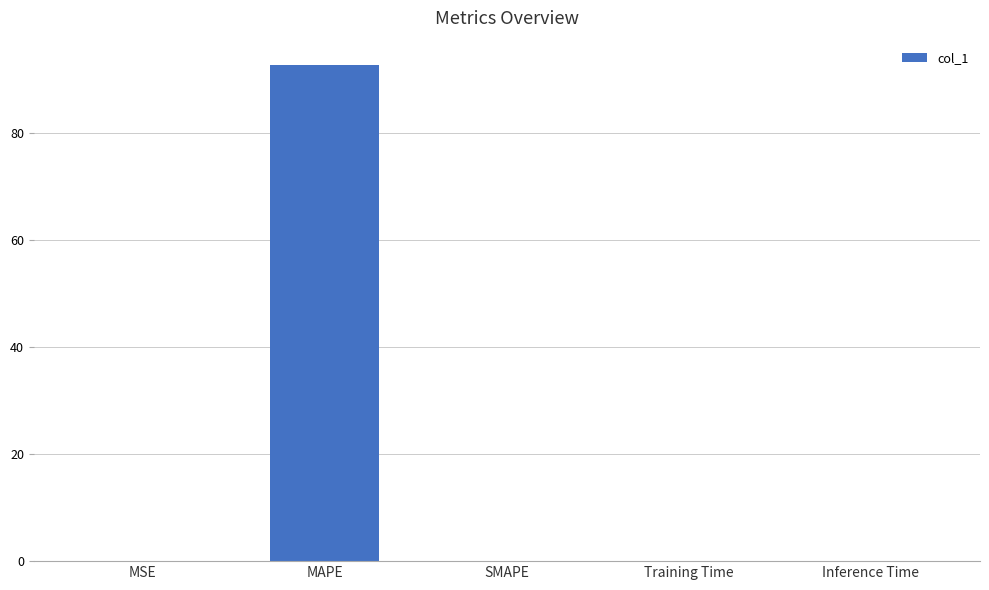

What is the sum of all values?

92.5